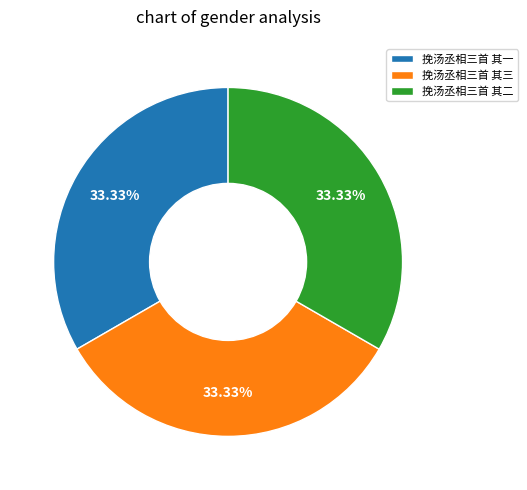

Do 挽汤丞相三首 其二 and 挽汤丞相三首 其三 together represent more than half of the pie?

Yes